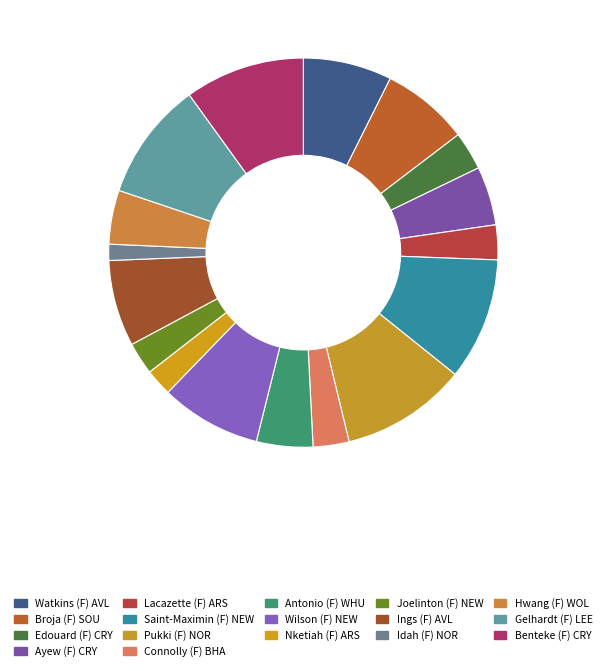

The Antonio (F) WHU slice represents 12% of the pie. True or false?

False